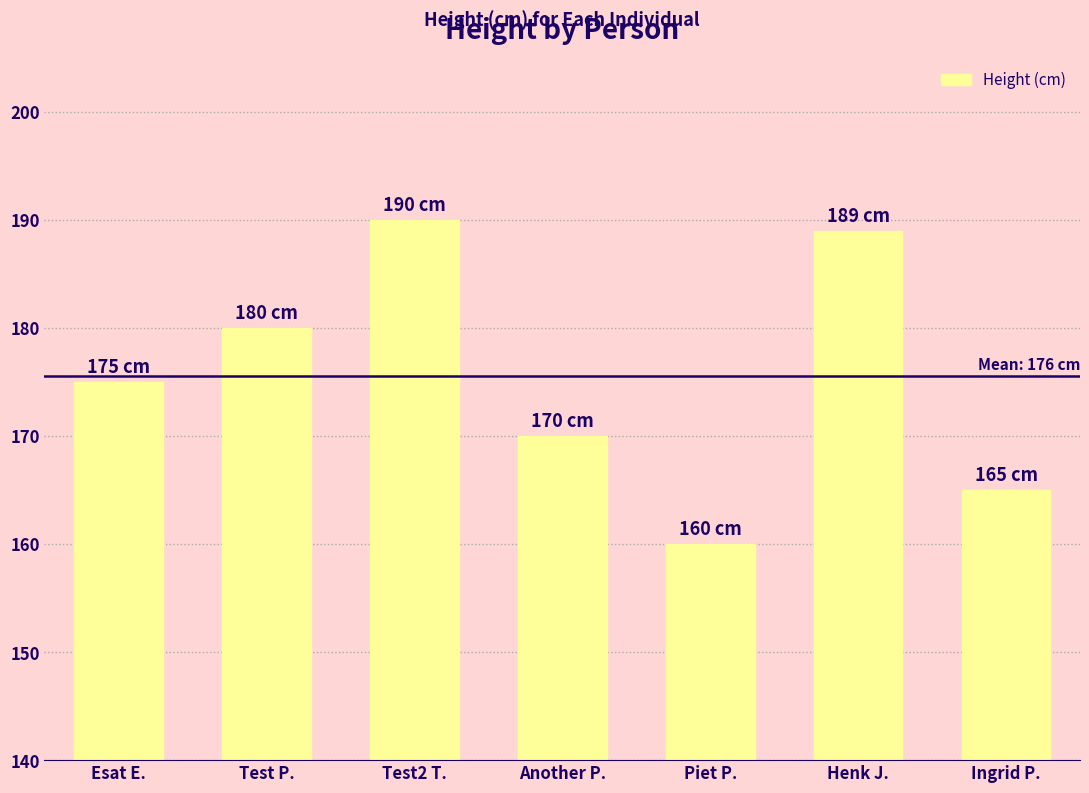

Reading right to left, transcribe all the data shown in this chart.

Ingrid P.=165	Henk J.=189	Piet P.=160	Another P.=170	Test2 T.=190	Test P.=180	Esat E.=175